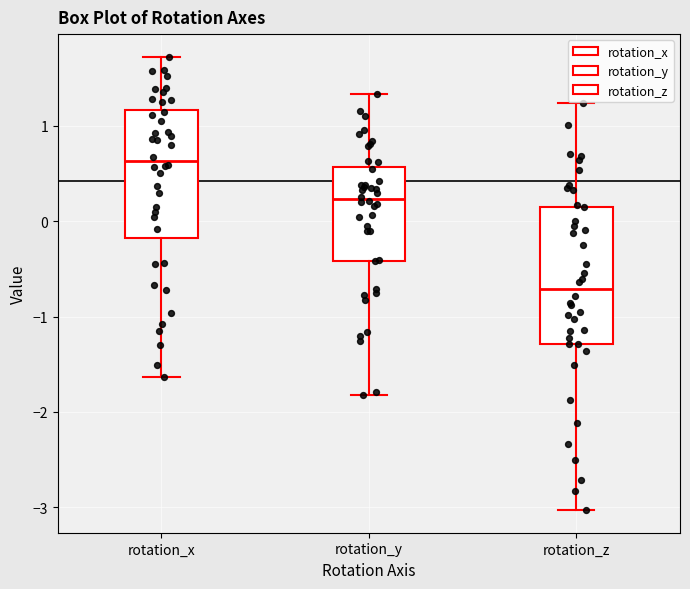

Where does the lower whisker of the box for rotation_z end on the y-axis? The values are not printed on the chart, so give them approximately, as read against the axis.

-3.0